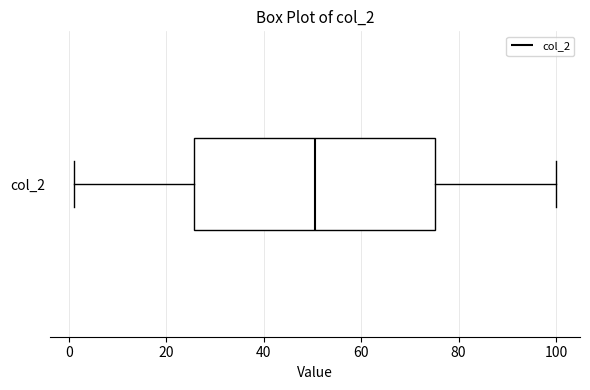

Read this box plot against the x-axis: the position of the median line, the range covered by the box, and the ends of both whiskers. The values are not printed on the chart, so give them approximately, as read against the axis.

median 50, box 26 to 76, whiskers 2 to 100